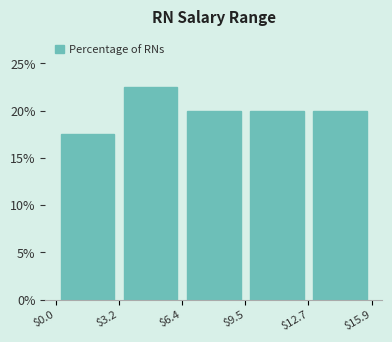

Reading left to right, list every bar in this chart as the range it spans on the x-axis followed by its height. The values are not printed on the chart, so give them approximately, as read against the axis.

$0.0 to $3.2: 17.5
$3.2 to $6.4: 22.5
$6.4 to $9.5: 20.0
$9.5 to $12.7: 20.0
$12.7 to $15.9: 20.0